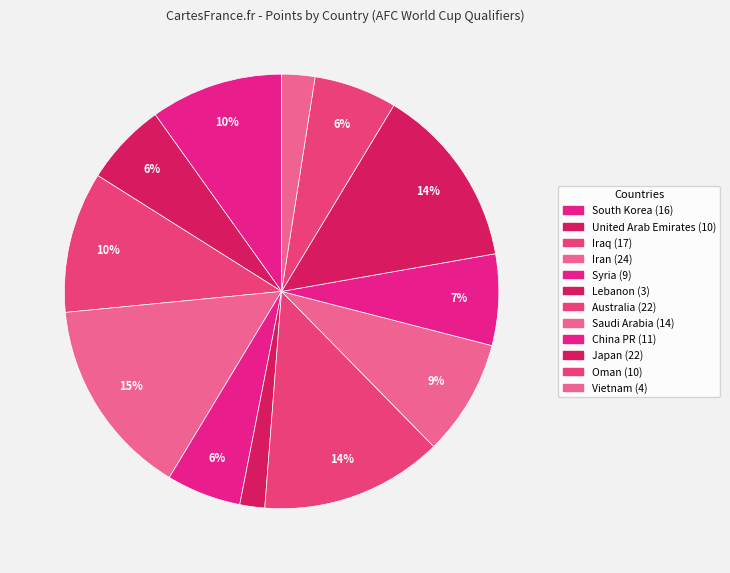

Rank the categories by value from lowest to highest.

Lebanon, Vietnam, Syria, United Arab Emirates, Oman, China PR, Saudi Arabia, South Korea, Iraq, Australia, Japan, Iran